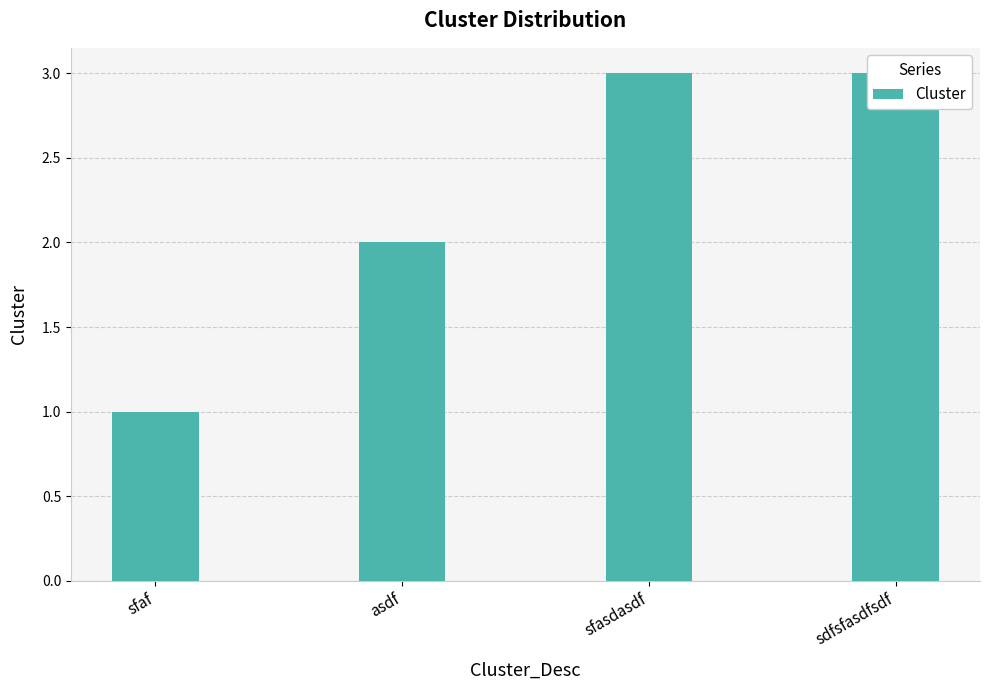

Between sfasdasdf and sdfsfasdfsdf, which is larger?

sfasdasdf